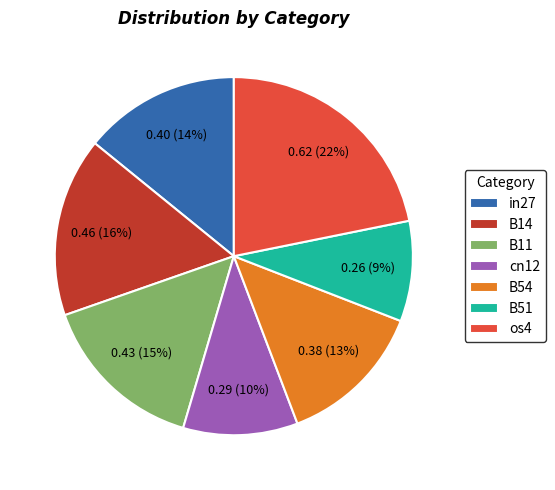

The in27 slice represents 14% of the pie. True or false?

True